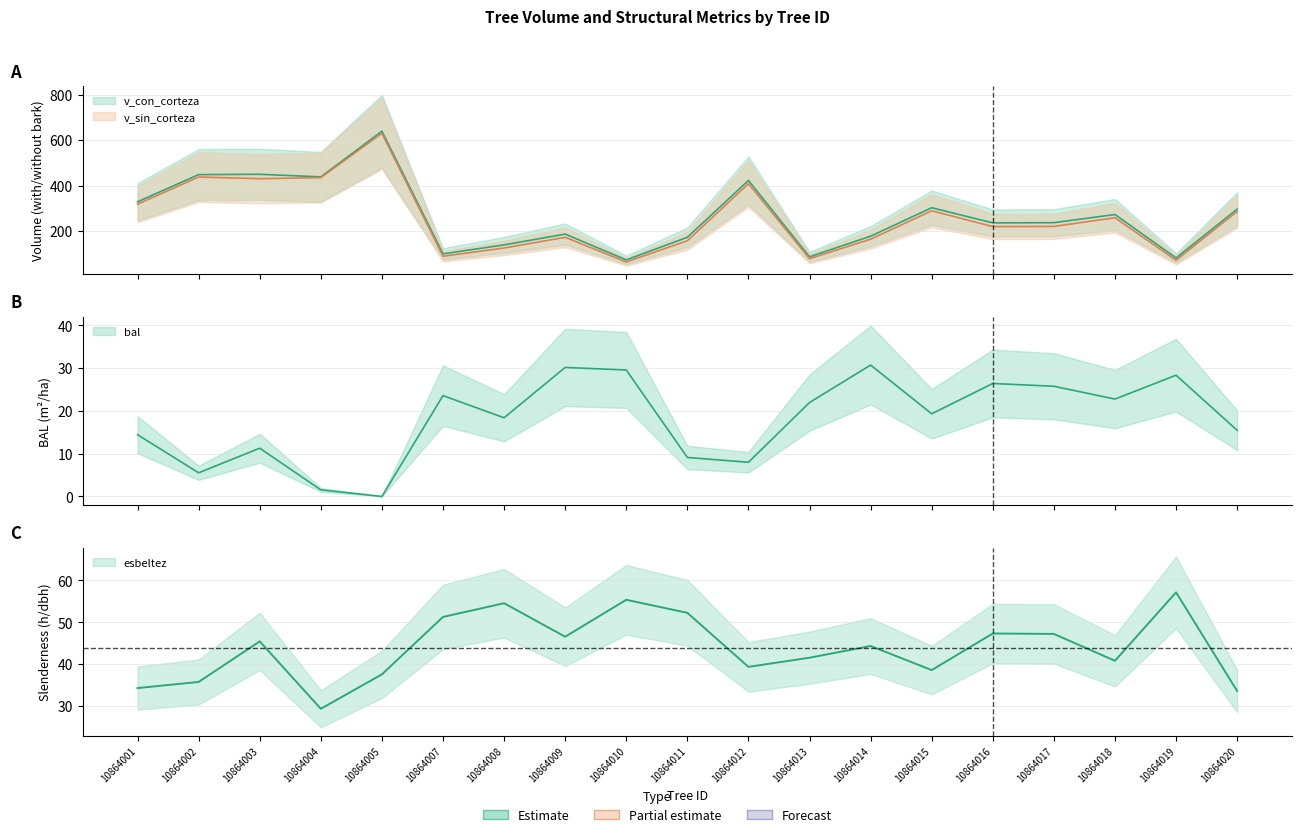

At which label does v_sin_corteza reach its peak?

10864005